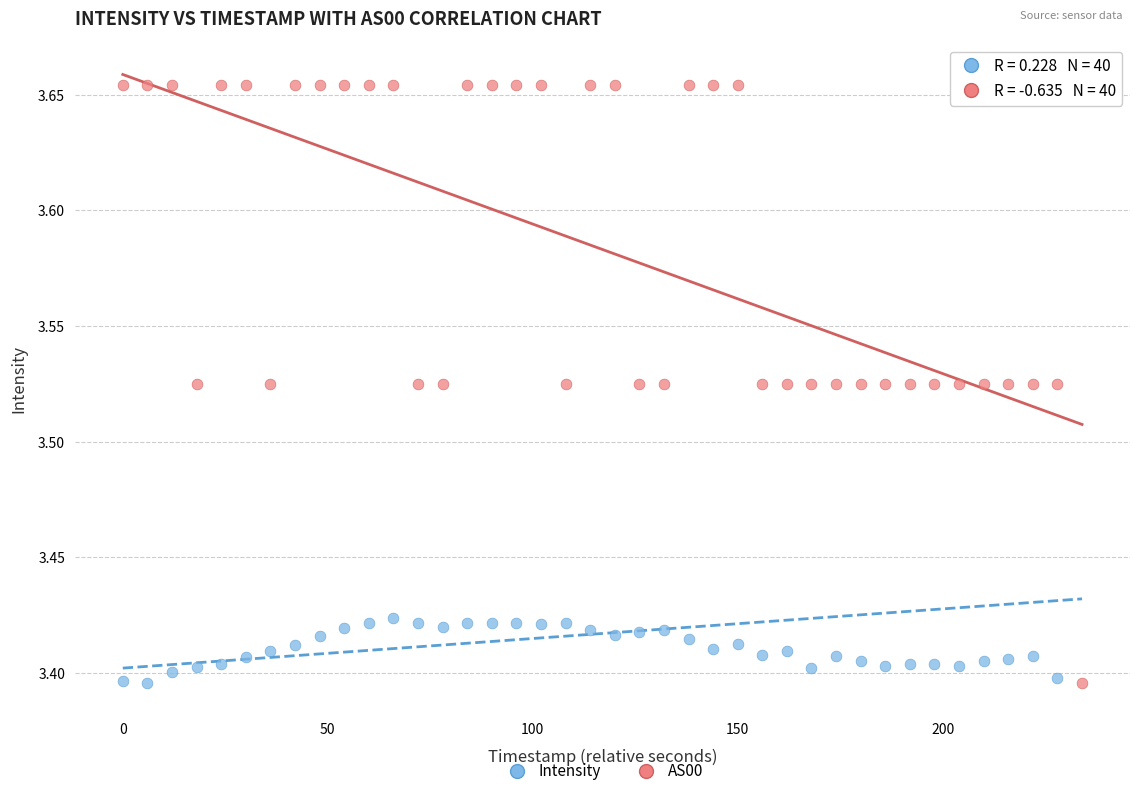

What are all the series names shown in the legend?

Intensity, AS00